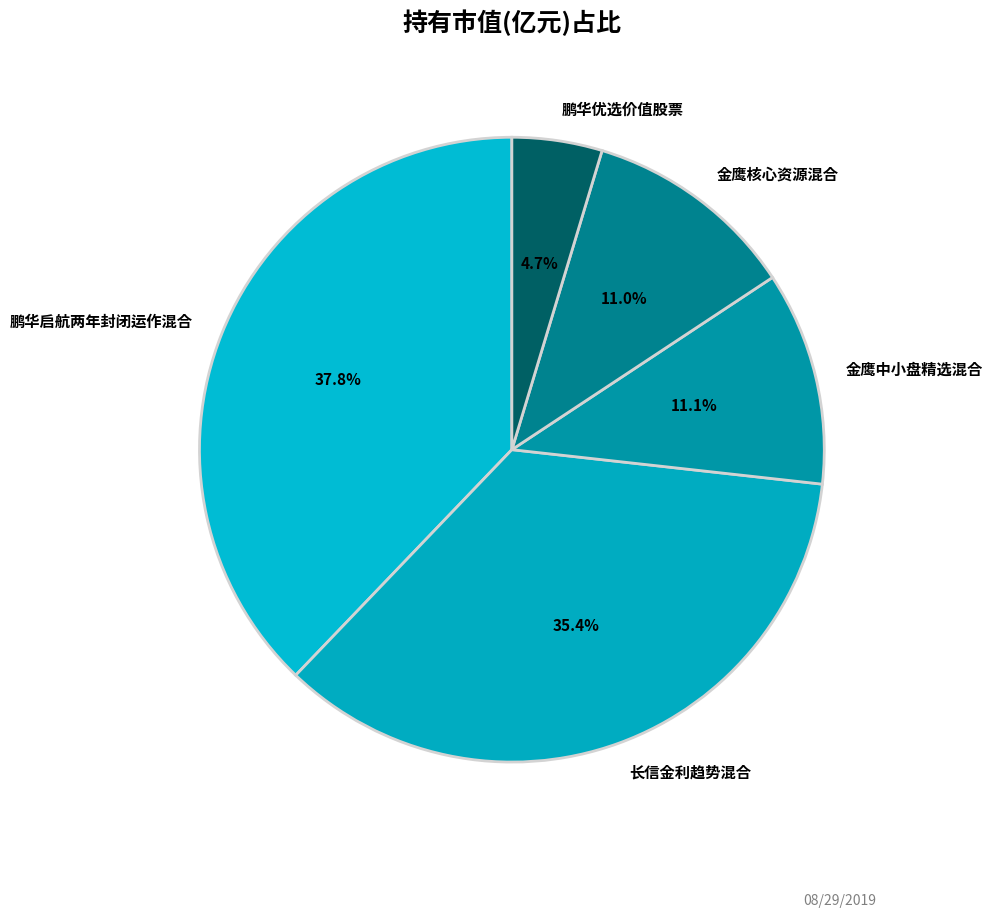

To the nearest percent, what is the difference between the largest and smallest slice percentages?

33%